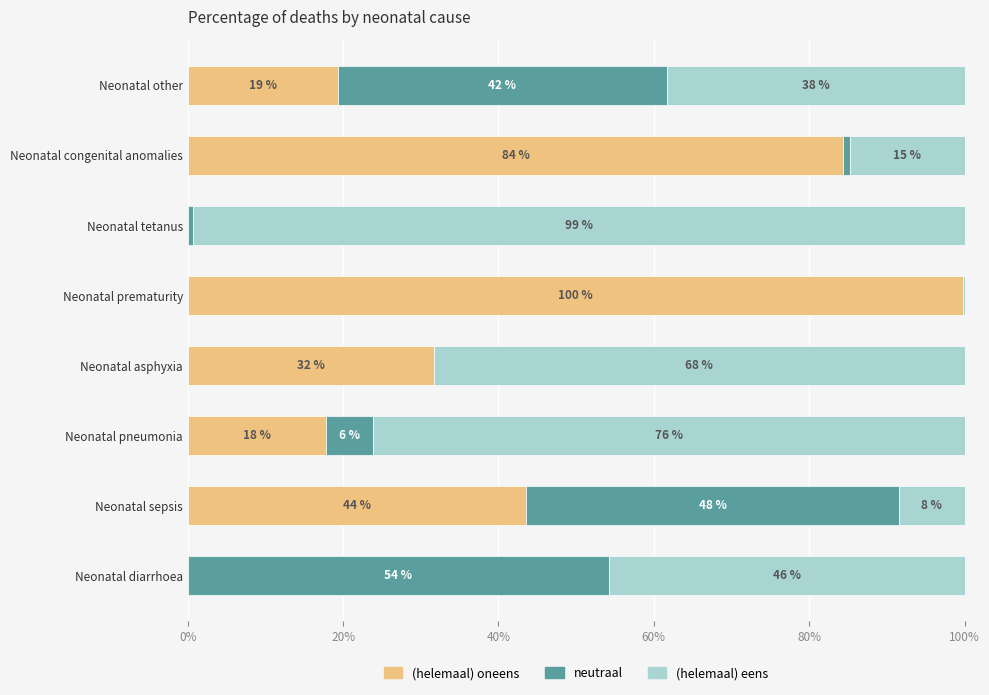

What is the sum of the (helemaal) oneens values at Neonatal pneumonia and Neonatal prematurity?

117.6